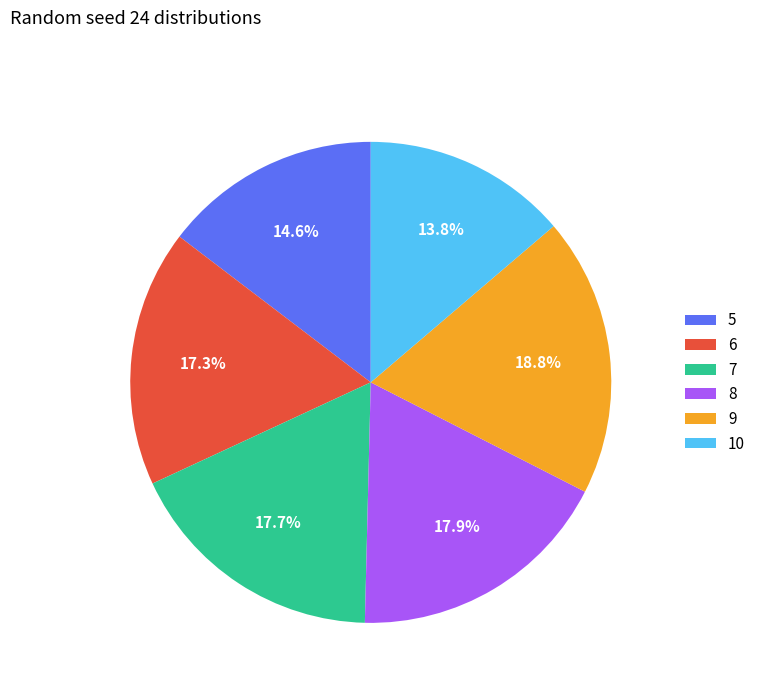

Count the number of slices in the pie.

6